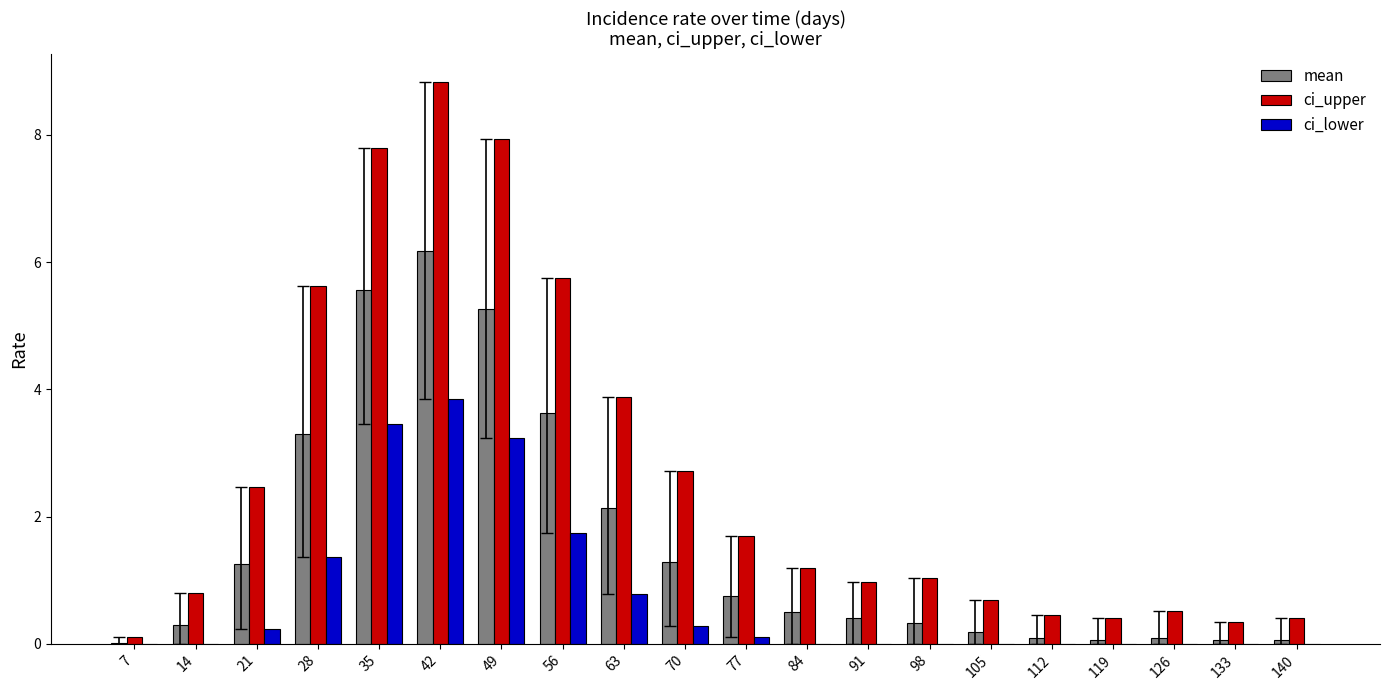

What are all the series names shown in the legend?

mean, ci_upper, ci_lower